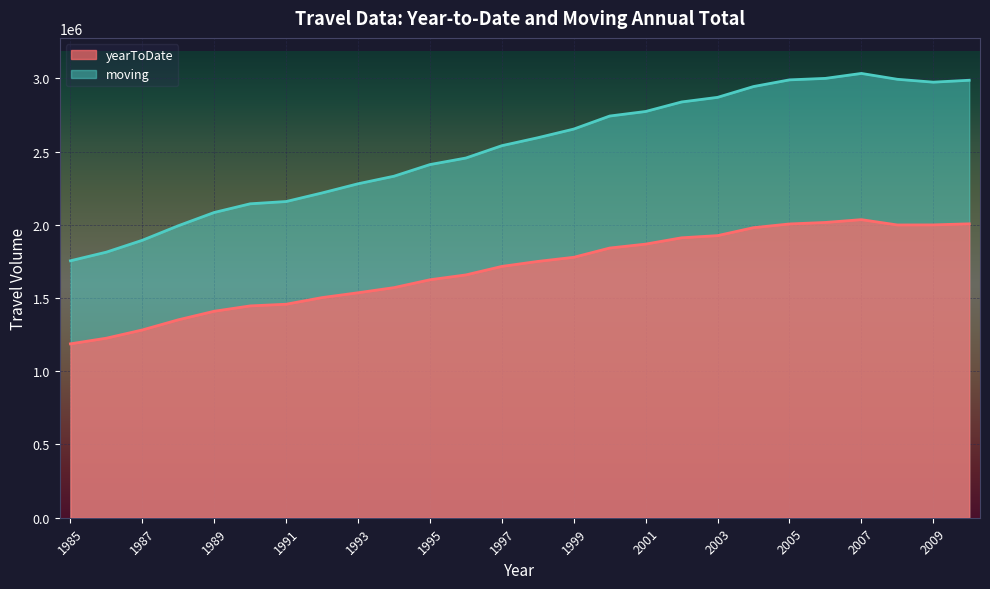

True or false: moving and yearToDate intersect in this chart.

False